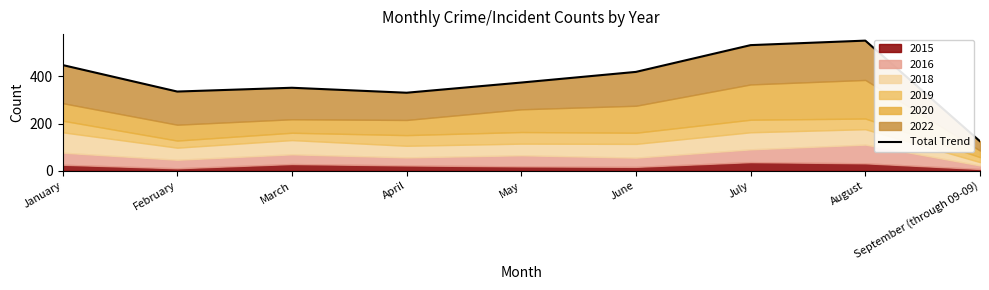

What is the greatest value displayed?

550